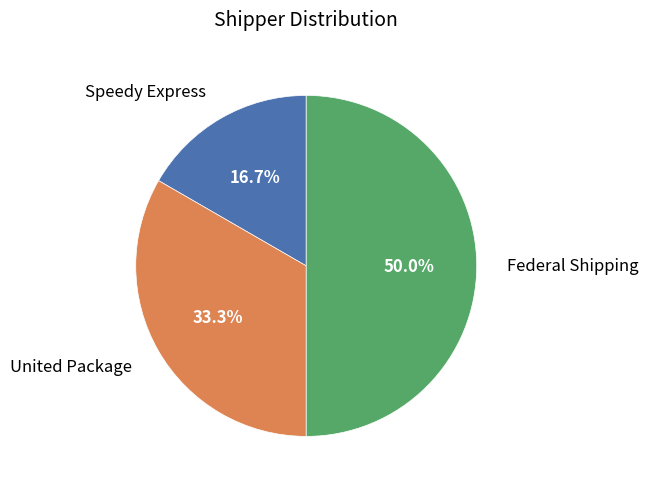

Which slice is the smallest?

Speedy Express